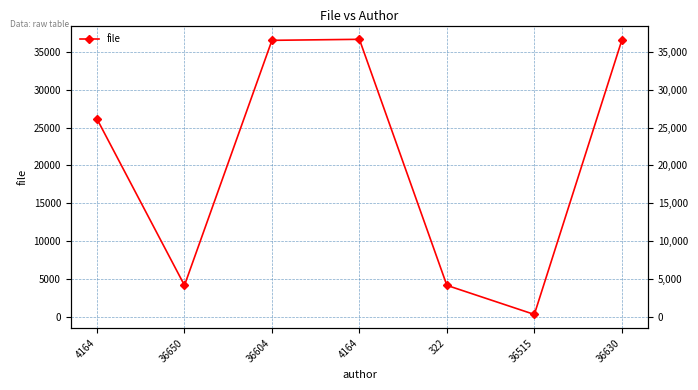

How many interior local valleys (lower than both neighbors) does the data have?

2